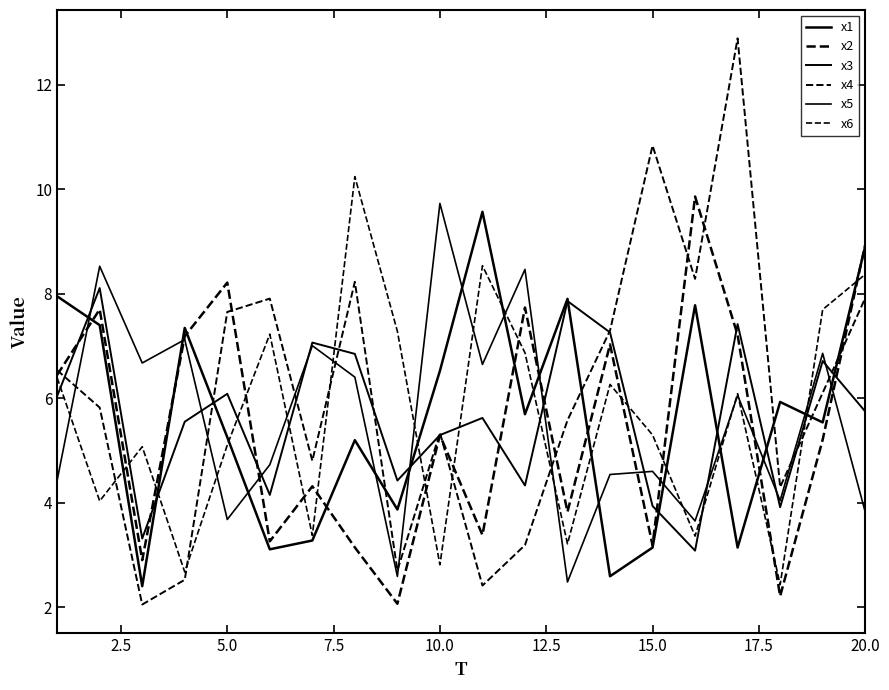

What is the difference between the second highest and second lowest values in the x1 series?

6.3